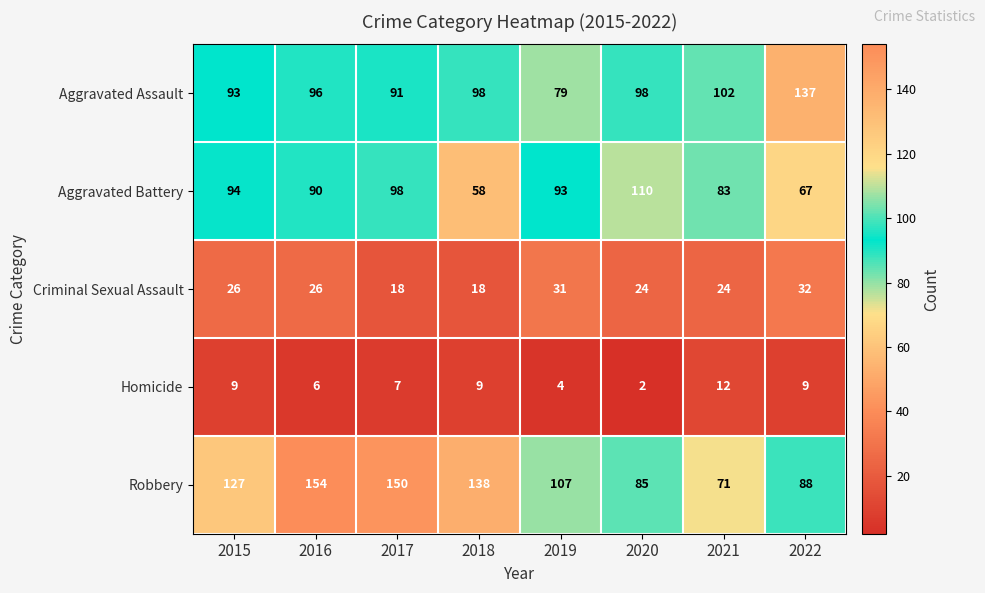

At which label is Aggravated Battery closest to 84?

2021